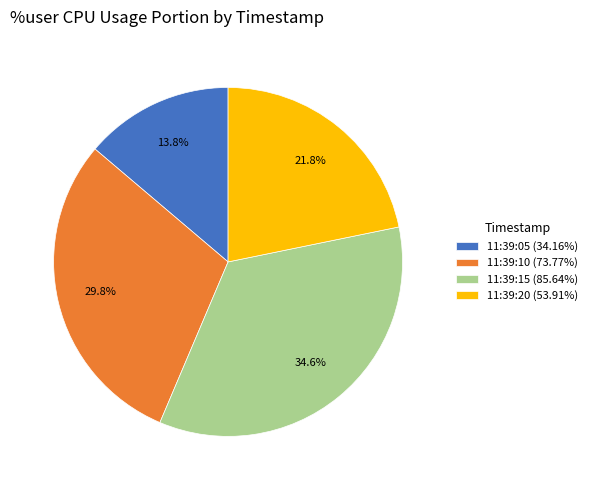

Is it true that 11:39:15 is 35% of the pie?

True